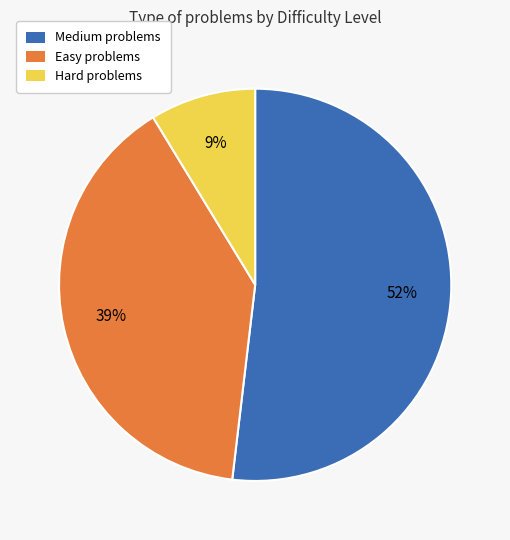

Between Medium problems and Easy problems, which is larger?

Medium problems